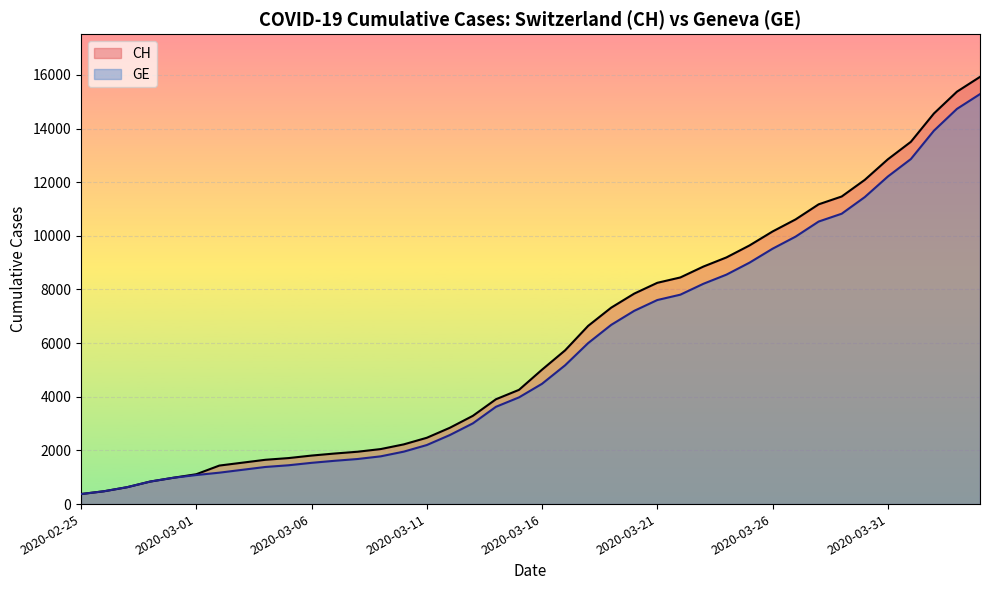

The value of CH at 2020-04-04 is 15926. True or false?

True